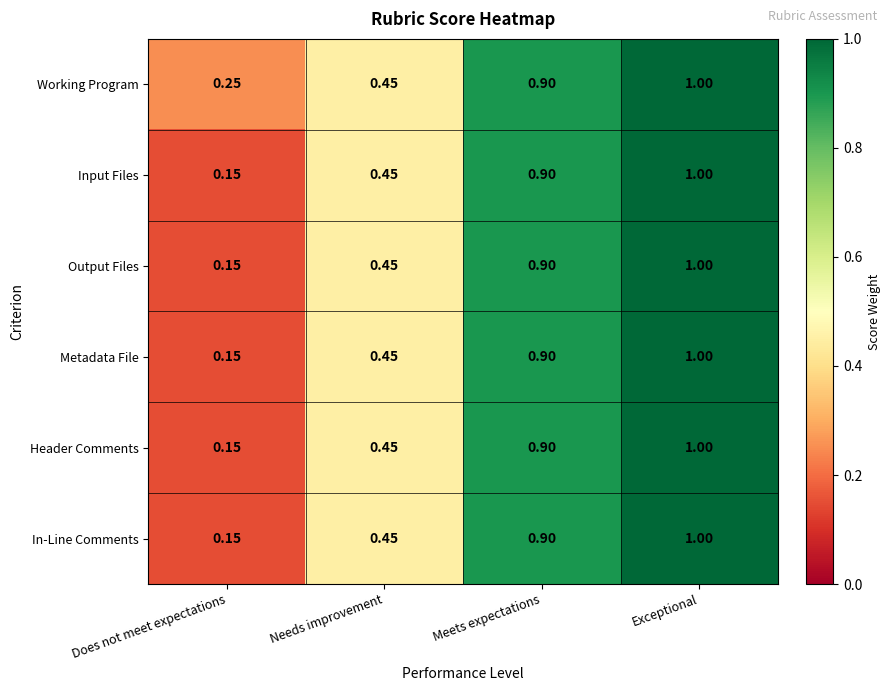

At which label is Header Comments closest to 0?

Does not meet expectations